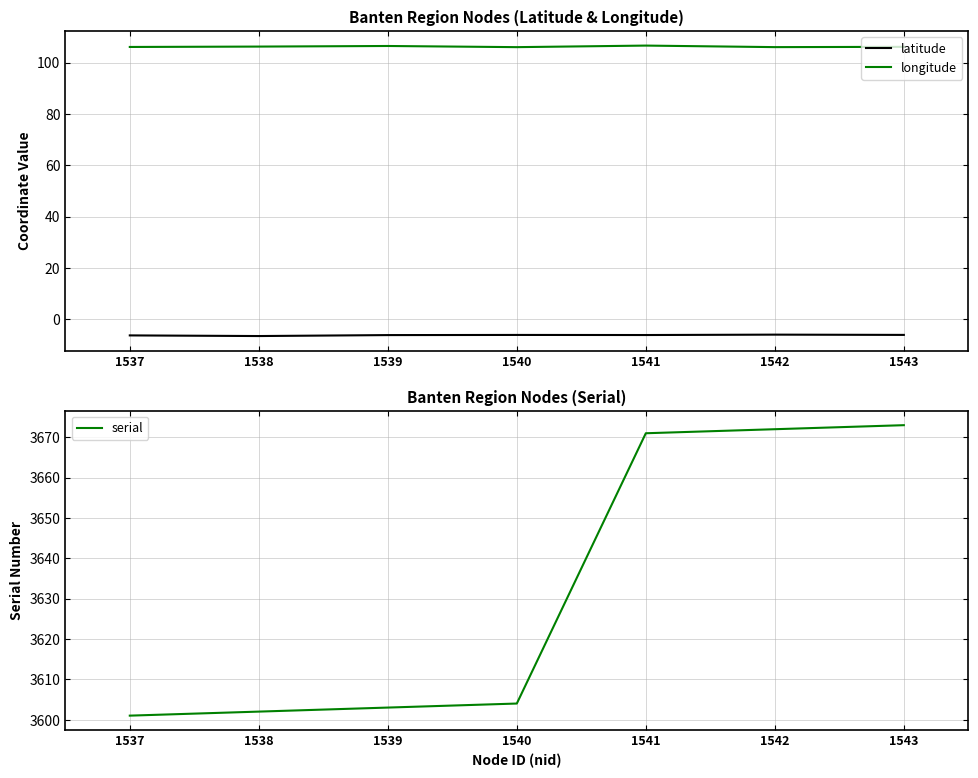

Which series has the largest total across all categories?

serial